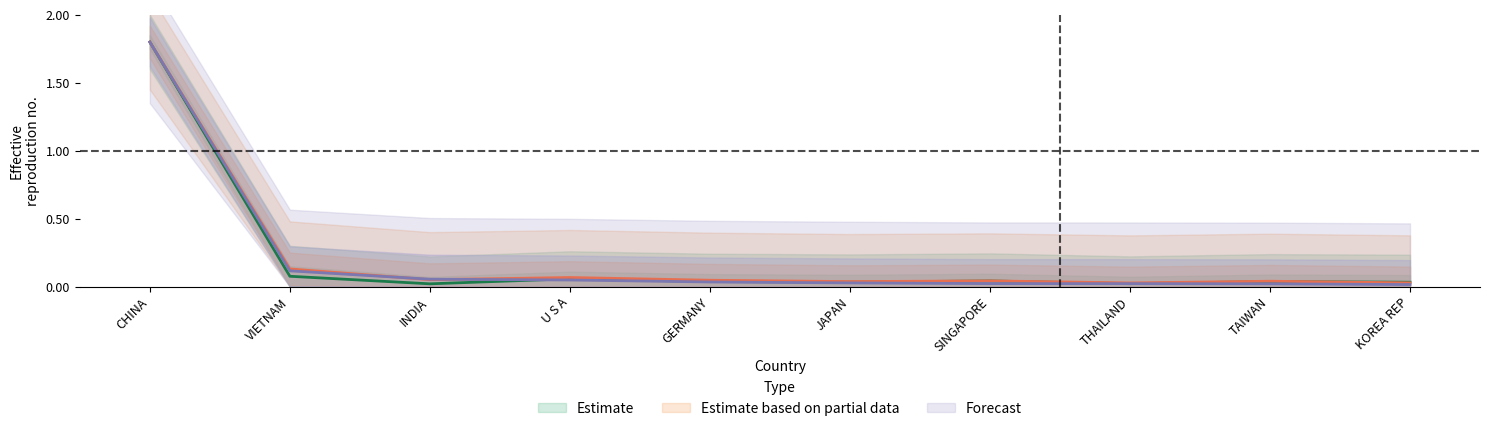

Where is the first local maximum for 201612?

U S A